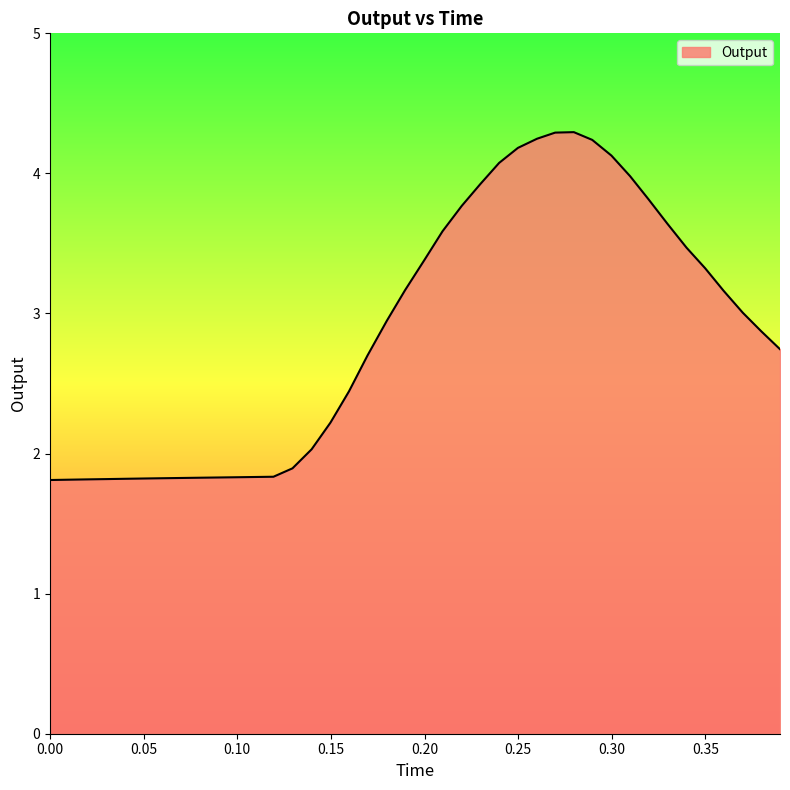

What is the maximum value shown in the chart?

4.3